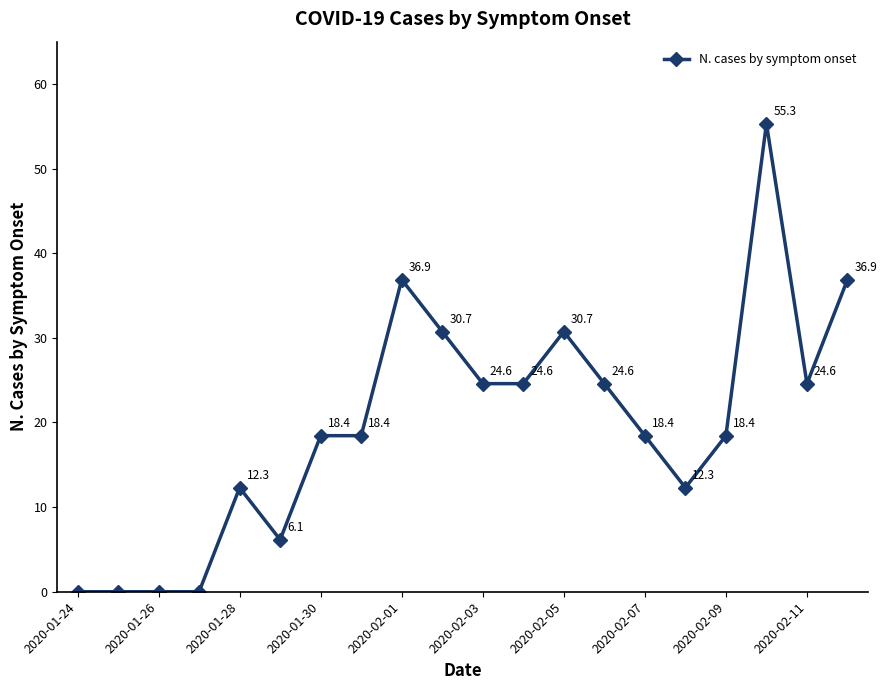

True or false: the data has more than 0 interior local peaks.

True